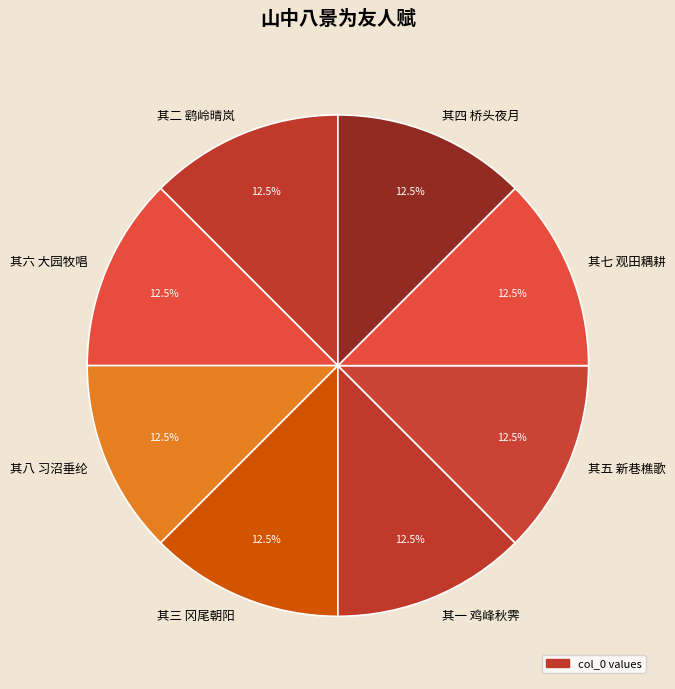

What is the ratio of the value at 其二 鹞岭晴岚 to the value at 其一 鸡峰秋霁?

1.0